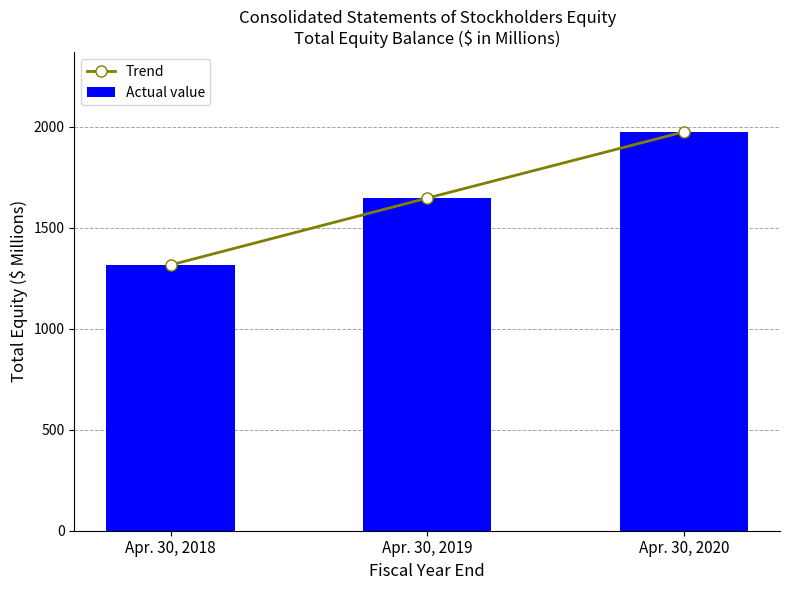

Which series changed the most between Apr. 30, 2018 and Apr. 30, 2020?

Trend